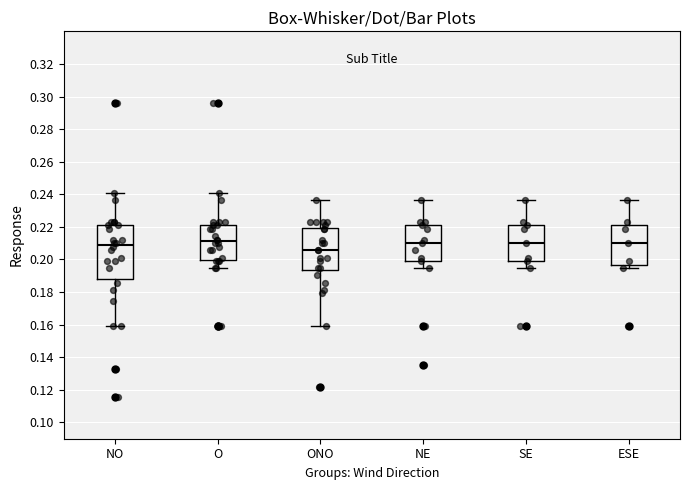

Reading left to right, transcribe this box plot: for each box, give where its median line is, the range the box spans, and where its two whiskers end, as read against the y-axis. The values are not printed on the chart, so give them approximately, as read against the axis.

NO: median 0.208, box 0.188 to 0.222, whiskers 0.160 to 0.240
O: median 0.212, box 0.200 to 0.222, whiskers 0.194 to 0.240
ONO: median 0.206, box 0.194 to 0.220, whiskers 0.160 to 0.236
NE: median 0.210, box 0.200 to 0.222, whiskers 0.194 to 0.236
SE: median 0.210, box 0.200 to 0.222, whiskers 0.194 to 0.236
ESE: median 0.210, box 0.196 to 0.222, whiskers 0.194 to 0.236